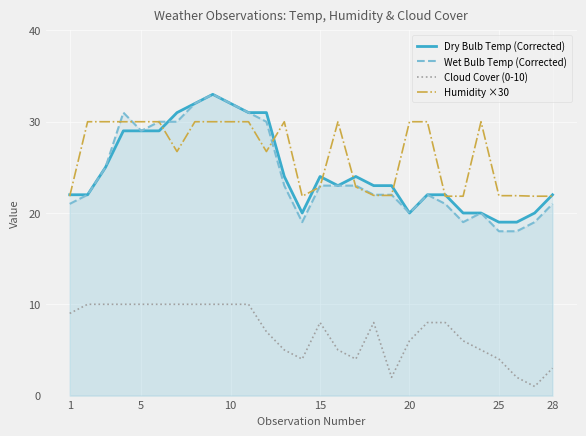

What is the minimum value shown in the chart?

1.0